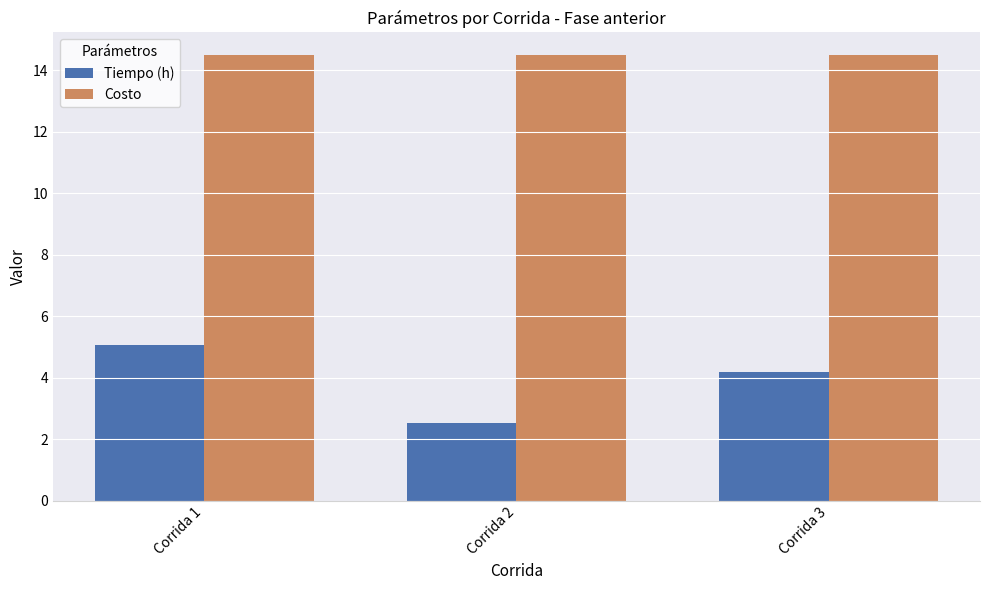

Which series has the widest spread of values?

Tiempo (h)